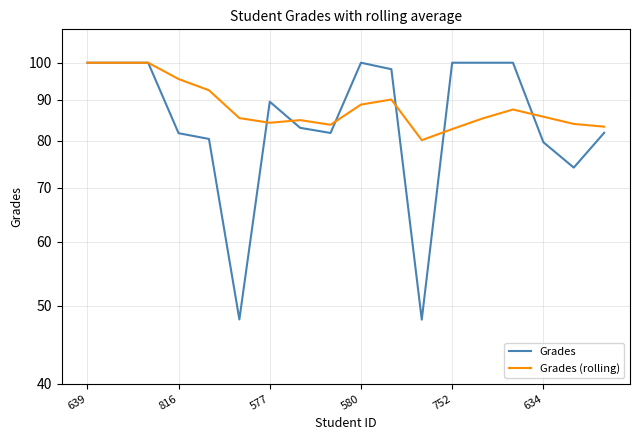

Reading left to right, list all the values displayed in this chart.

Grades: 100.0	100.0	100.0	81.8	80.5	48.1	89.5	83.0	81.8	100.0	98.2	48.0	100.0	100.0	100.0	79.7	74.1	81.9
Grades (rolling): 100.0	100.0	100.0	95.5	92.4	85.4	84.2	84.9	83.8	88.7	90.0	80.2	82.7	85.3	87.5	85.7	84.0	83.3